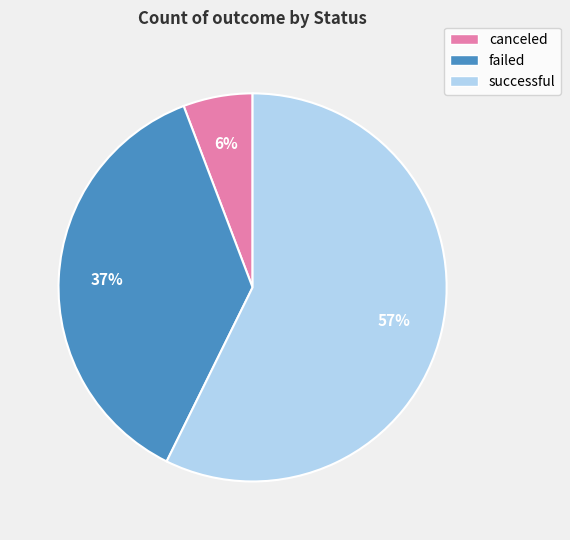

Rank the categories by value from lowest to highest.

canceled, failed, successful